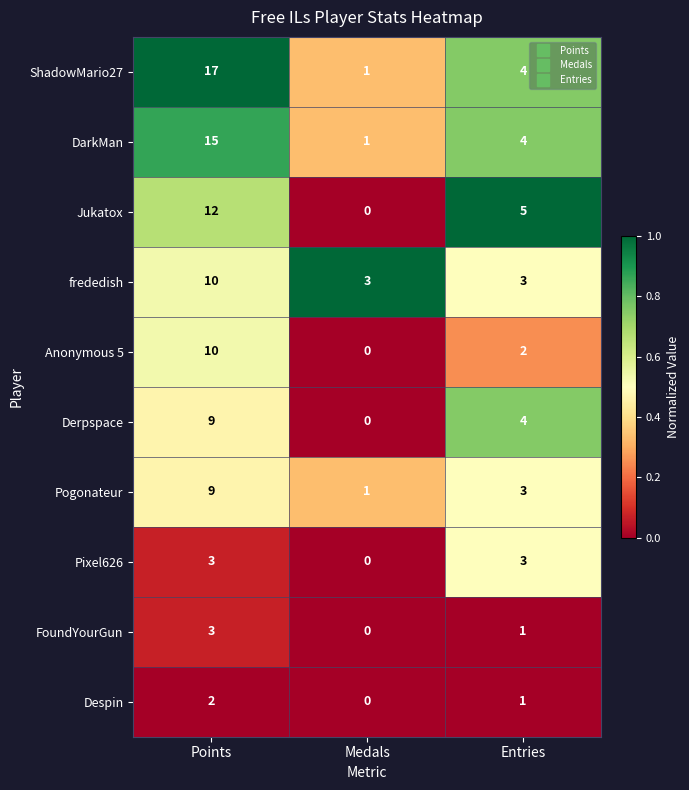

What is the difference between the Jukatox values at Points and Entries?

7